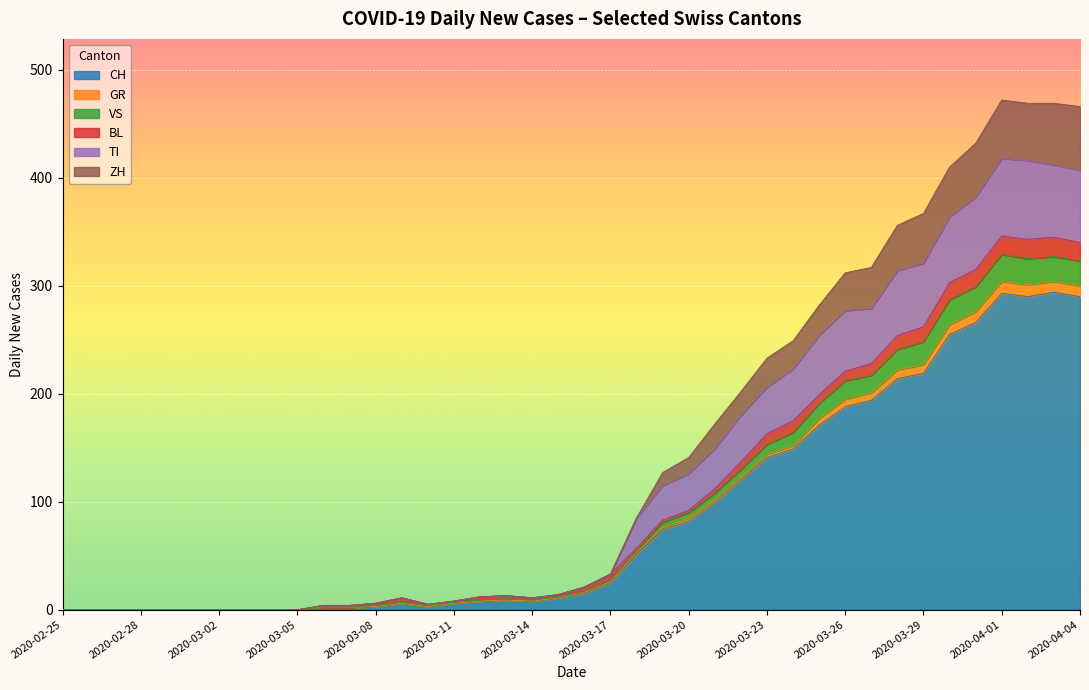

True or false: VS and CH intersect in this chart.

False